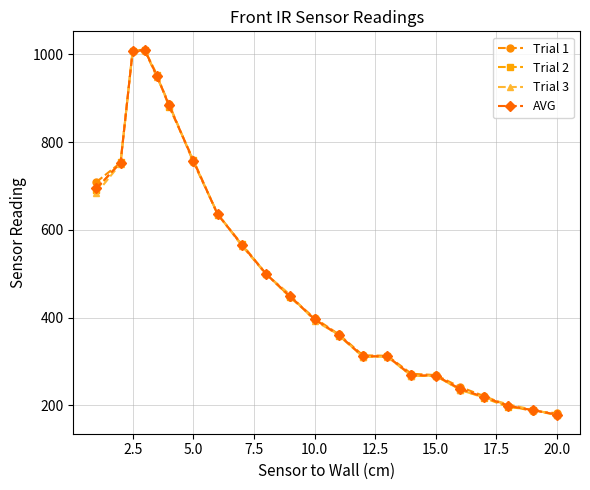

What is the value of the AVG point at the 11th from the left?

448.3